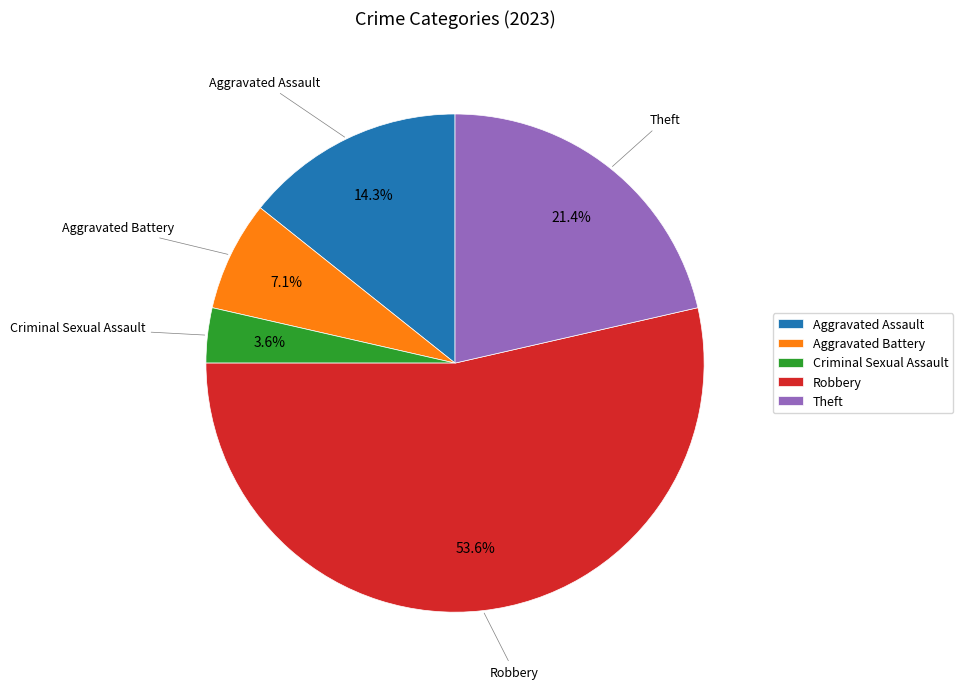

Is it true that Robbery is 54% of the pie?

True